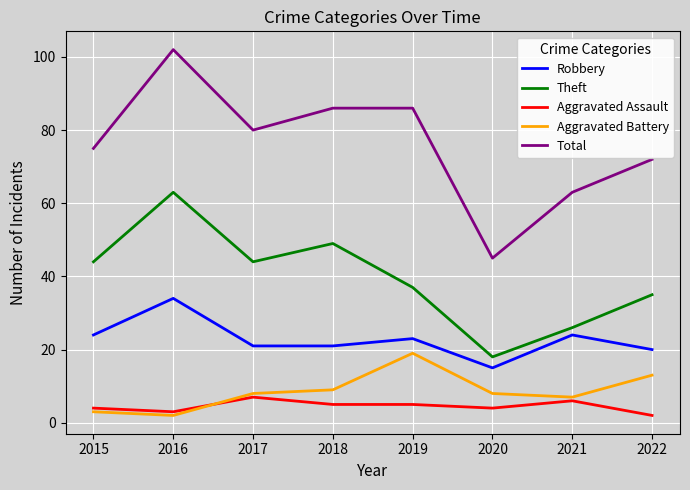

Which series has the largest range (max minus min)?

Total